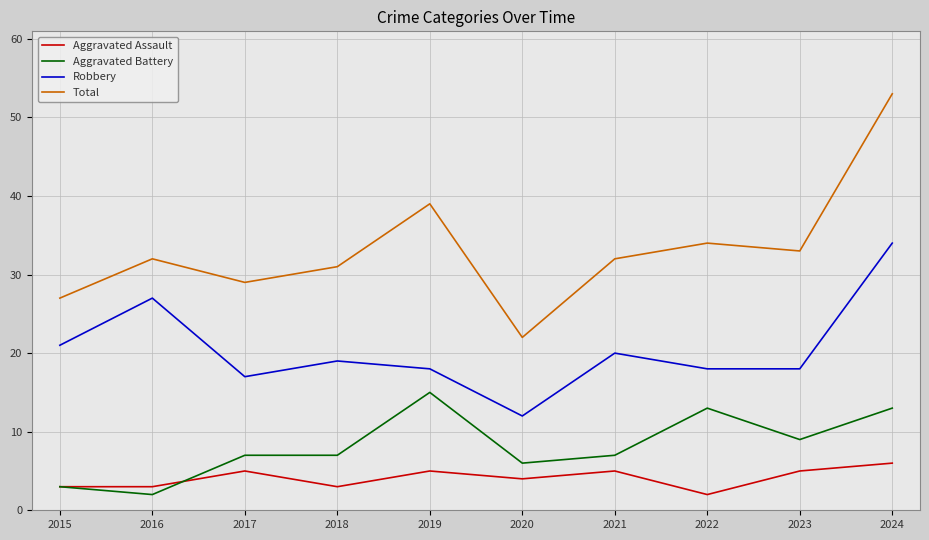

Reading left to right, what are all the values shown in this chart?

Aggravated Assault: 3	3	5	3	5	4	5	2	5	6
Aggravated Battery: 3	2	7	7	15	6	7	13	9	13
Robbery: 21	27	17	19	18	12	20	18	18	34
Total: 27	32	29	31	39	22	32	34	33	53